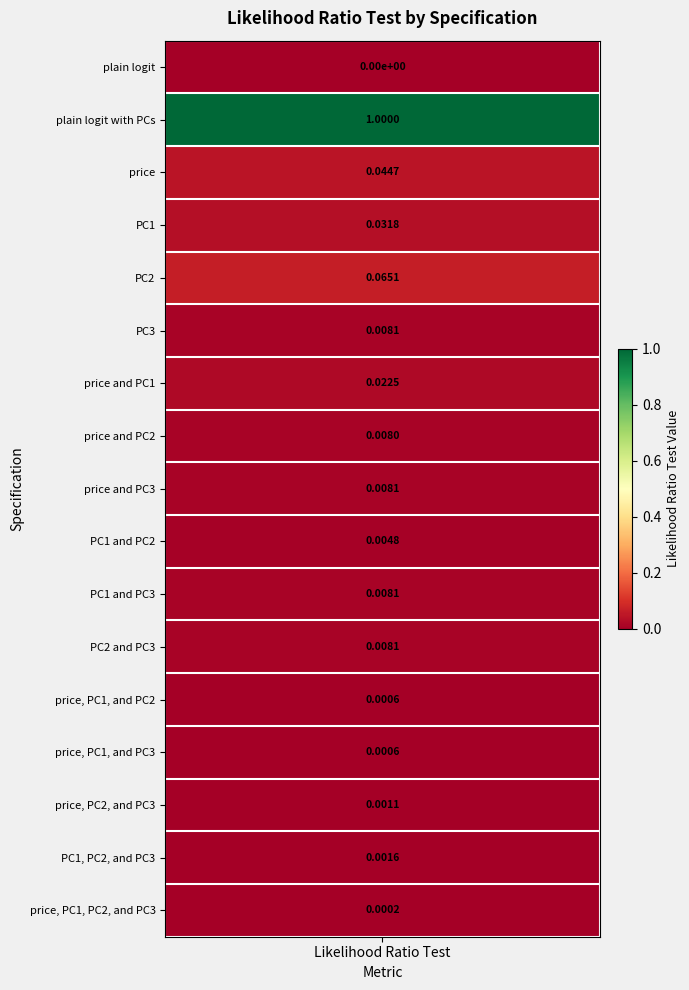

Reading right to left, transcribe all the data shown in this chart.

0.0	0.0	0.0	0.0	0.0	0.0	0.0	0.0	0.0	0.0	0.0	0.0	0.1	0.0	0.0	1.0	0.0